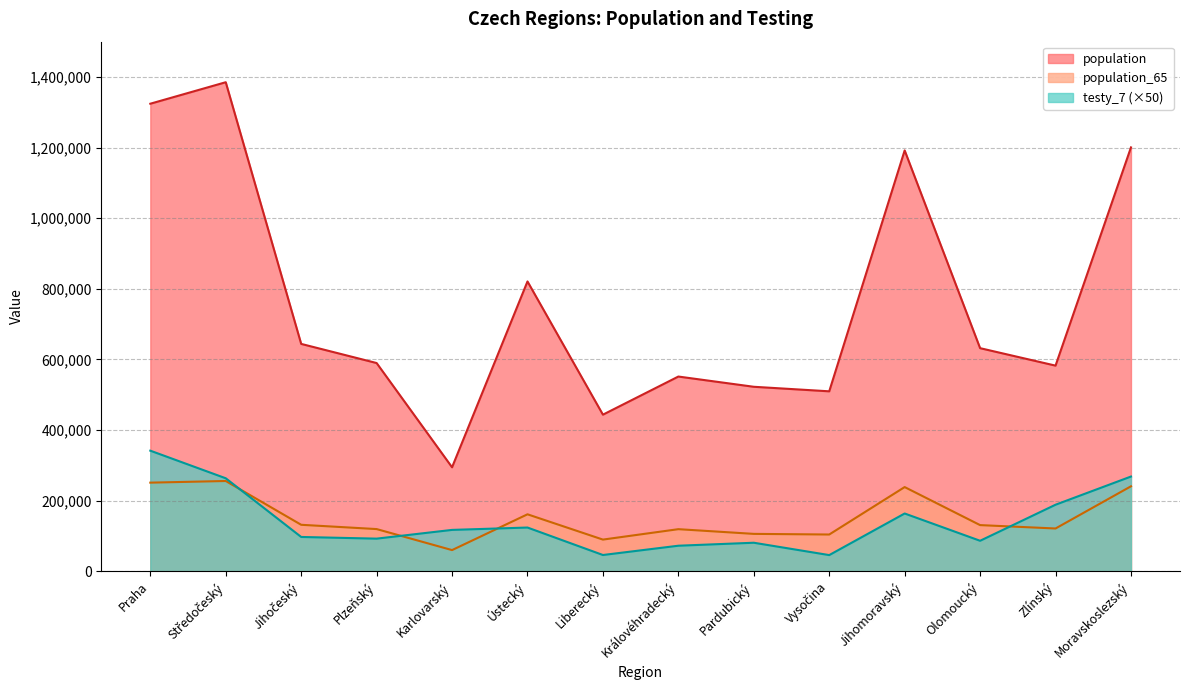

Reading left to right, list all the values displayed in this chart.

population: Praha=1324277	Středočeský=1385141	Jihočeský=644083	Plzeňský=589899	Karlovarský=294664	Ústecký=820965	Liberecký=443690	Královéhradecký=551647	Pardubický=522662	Vysočina=509813	Jihomoravský=1191989	Olomoucký=632015	Zlínský=582555	Moravskoslezský=1200539
population_65: Praha=251166	Středočeský=255825	Jihočeský=131832	Plzeňský=119690	Karlovarský=60178	Ústecký=161527	Liberecký=89906	Královéhradecký=119407	Pardubický=106085	Vysočina=104291	Jihomoravský=238620	Olomoucký=130935	Zlínský=121339	Moravskoslezský=240829
testy_7: Praha=341700	Středočeský=263550	Jihočeský=97350	Plzeňský=92600	Karlovarský=117350	Ústecký=124050	Liberecký=46250	Královéhradecký=72550	Pardubický=81000	Vysočina=46000	Jihomoravský=163800	Olomoucký=86550	Zlínský=188650	Moravskoslezský=268450